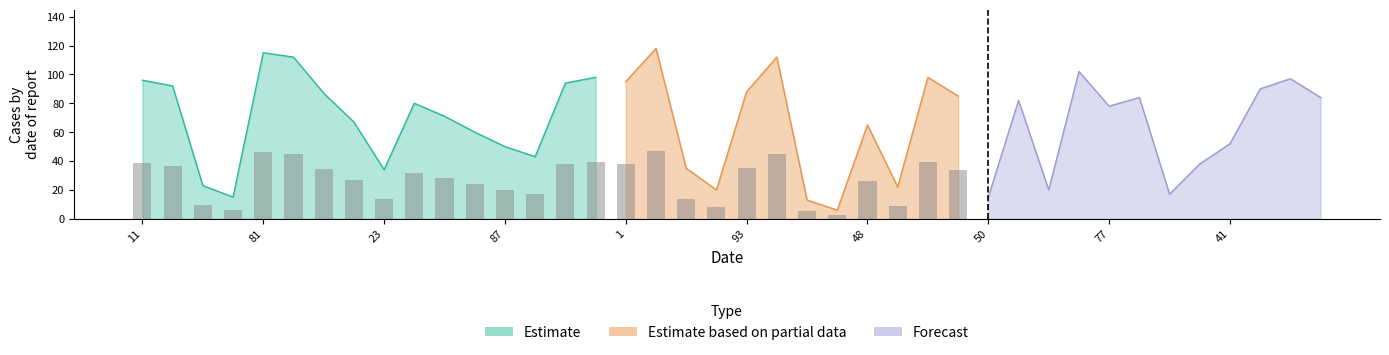

Does the chart contain any negative values?

No